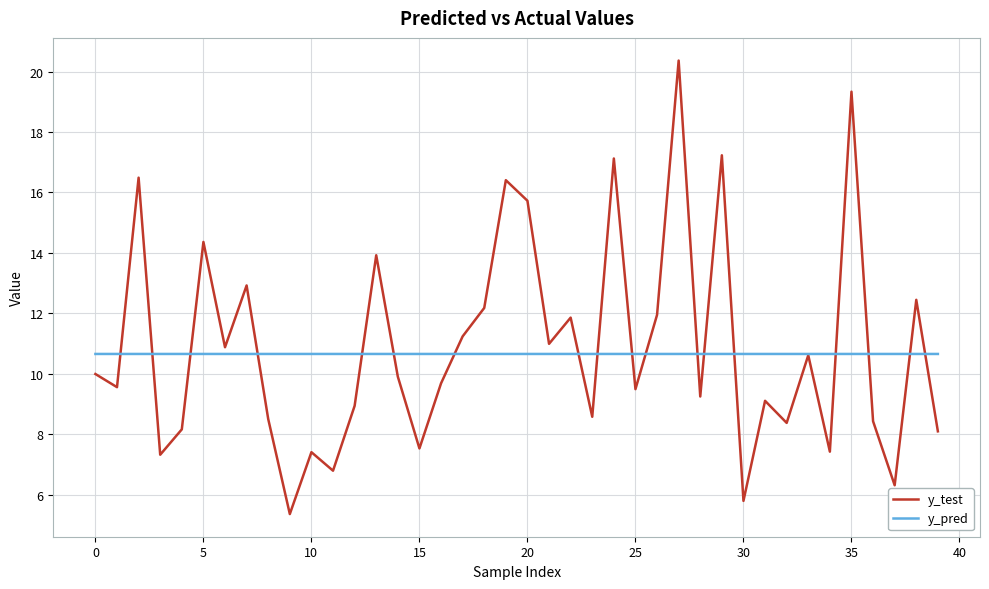

Rank the series by their maximum value, from highest to lowest.

y_test, y_pred